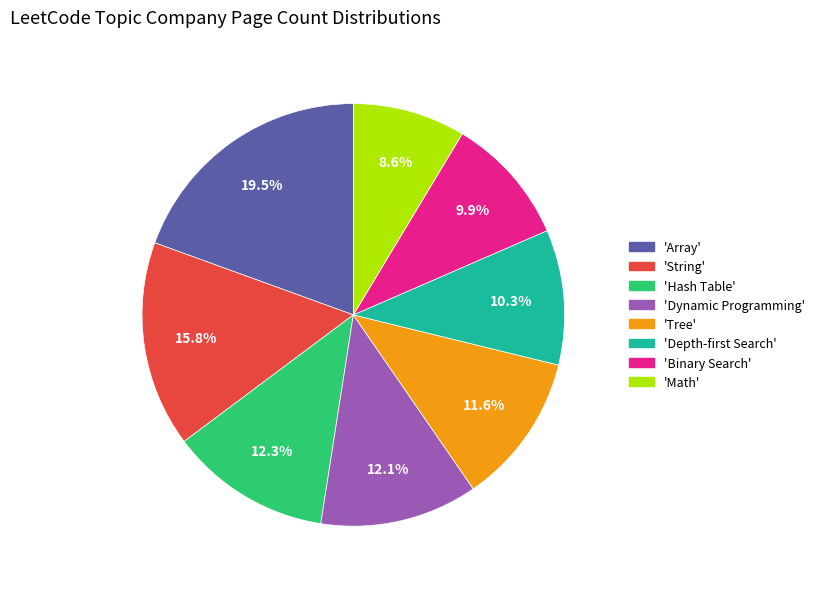

Combined, what portion of the pie is 'Hash Table' and 'Tree'?

23.9%